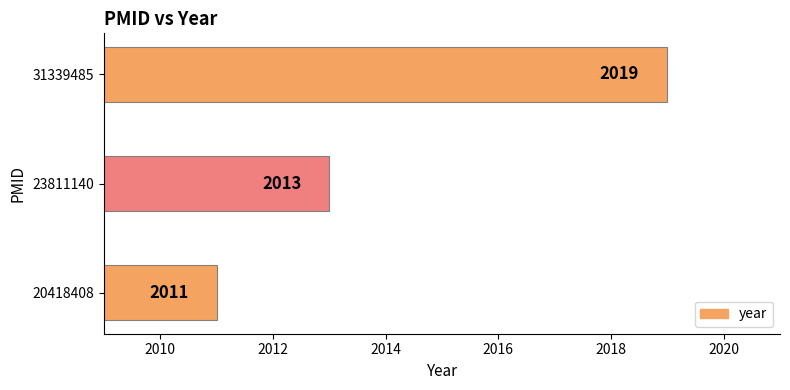

What is the change in value from 20418408 to 31339485?

+8